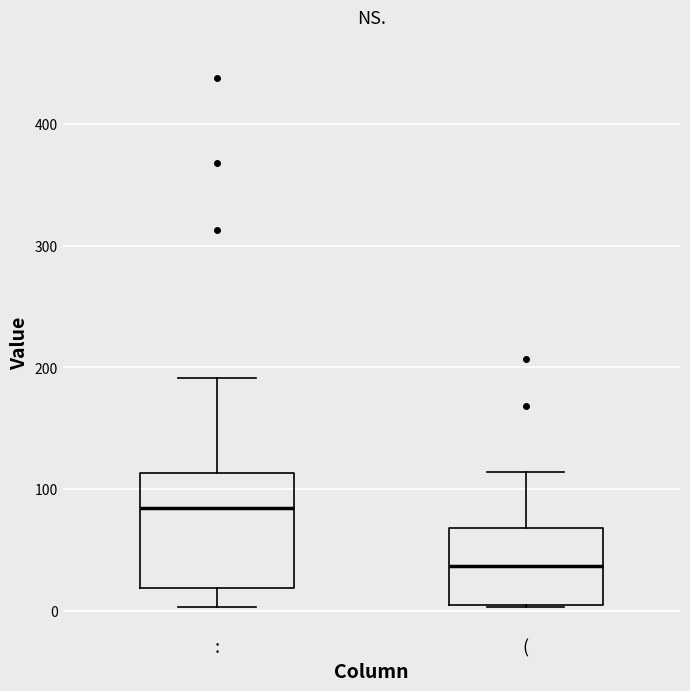

Reading left to right, transcribe this box plot: for each box, give where its median line is, the range the box spans, and where its two whiskers end, as read against the y-axis. The values are not printed on the chart, so give them approximately, as read against the axis.

:: median 80, box 20 to 110, whiskers 0 to 190
(: median 40, box 0 to 70, whiskers 0 to 110